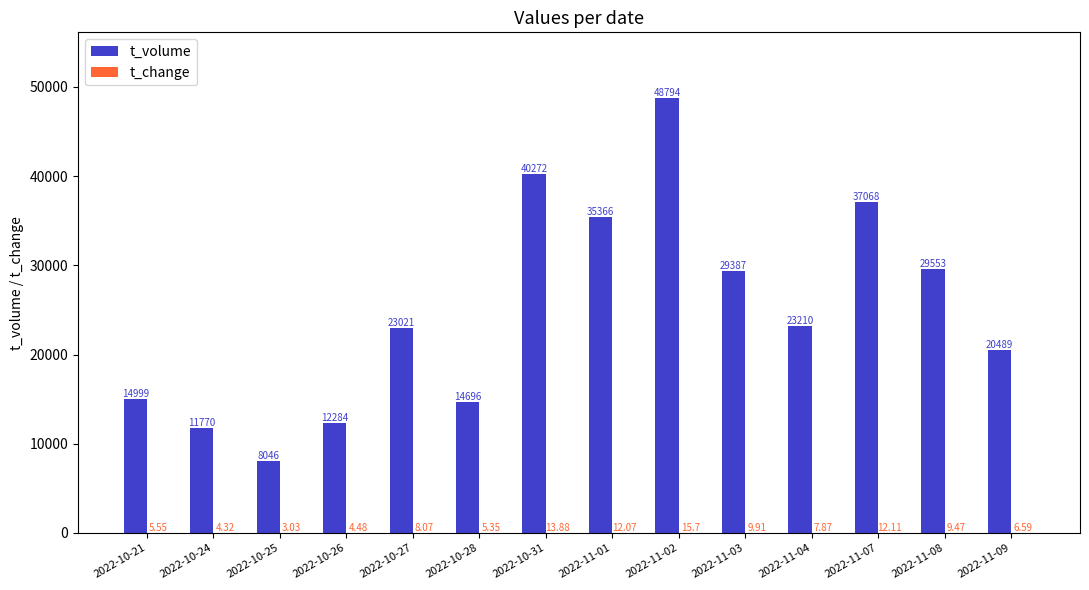

What is the sum of the t_volume values at 2022-11-09 and 2022-10-26?

32773.0